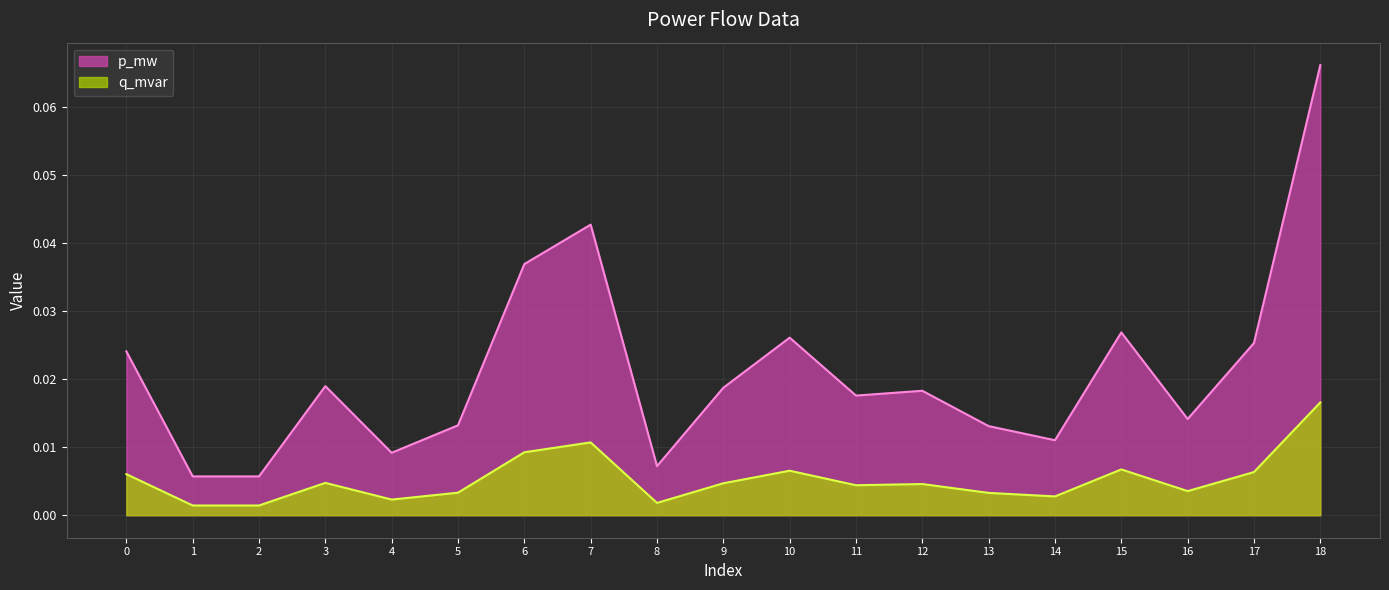

Rank the categories by p_mw value from highest to lowest.

18, 7, 6, 15, 10, 17, 0, 3, 9, 12, 11, 16, 5, 13, 14, 4, 8, 1, 2